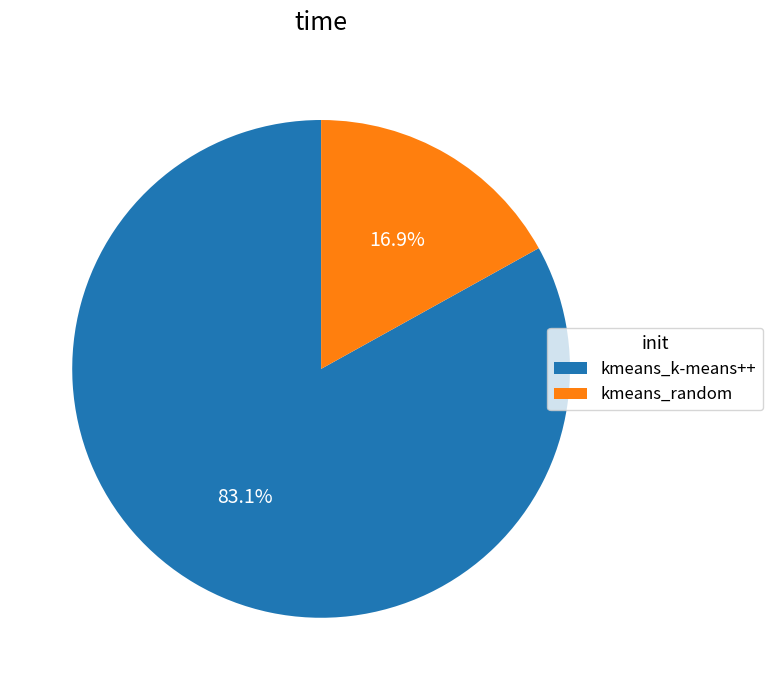

Is it true that kmeans_random is 17% of the pie?

True